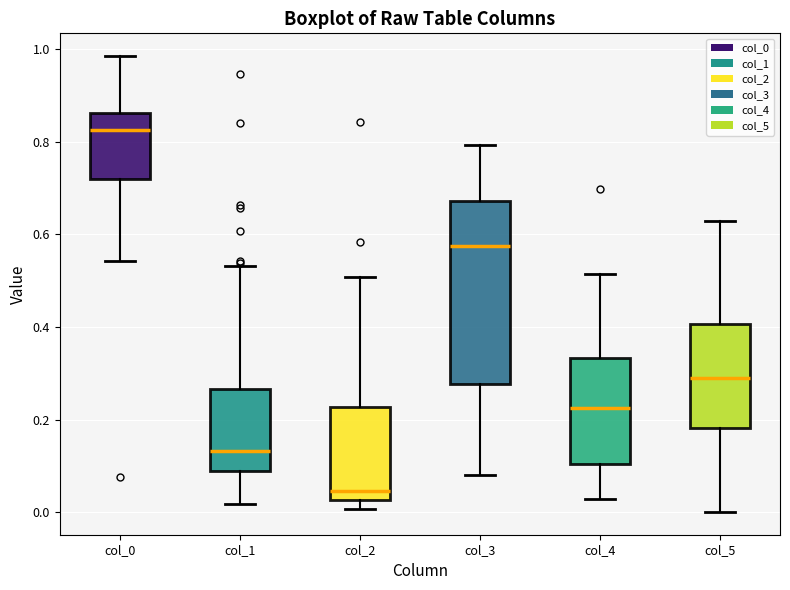

Comparing the boxes themselves (not the whiskers), which one is the tallest?

col_3